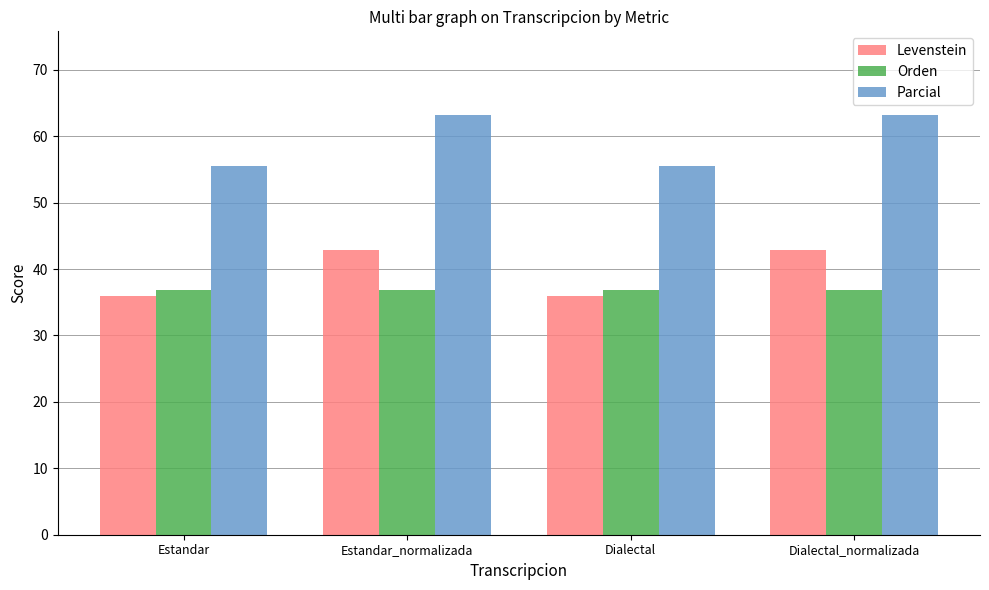

True or false: Orden has a value of 63.8 at Dialectal_normalizada.

False